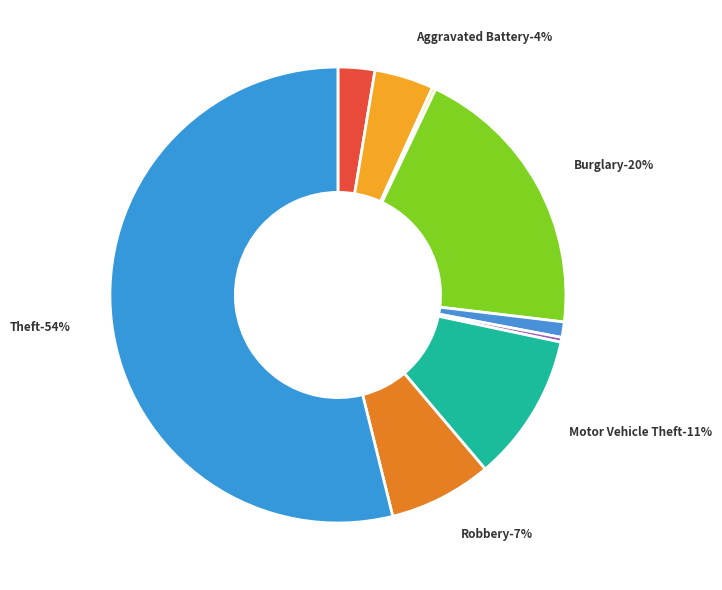

To the nearest percent, what portion does Motor Vehicle Theft represent?

11%